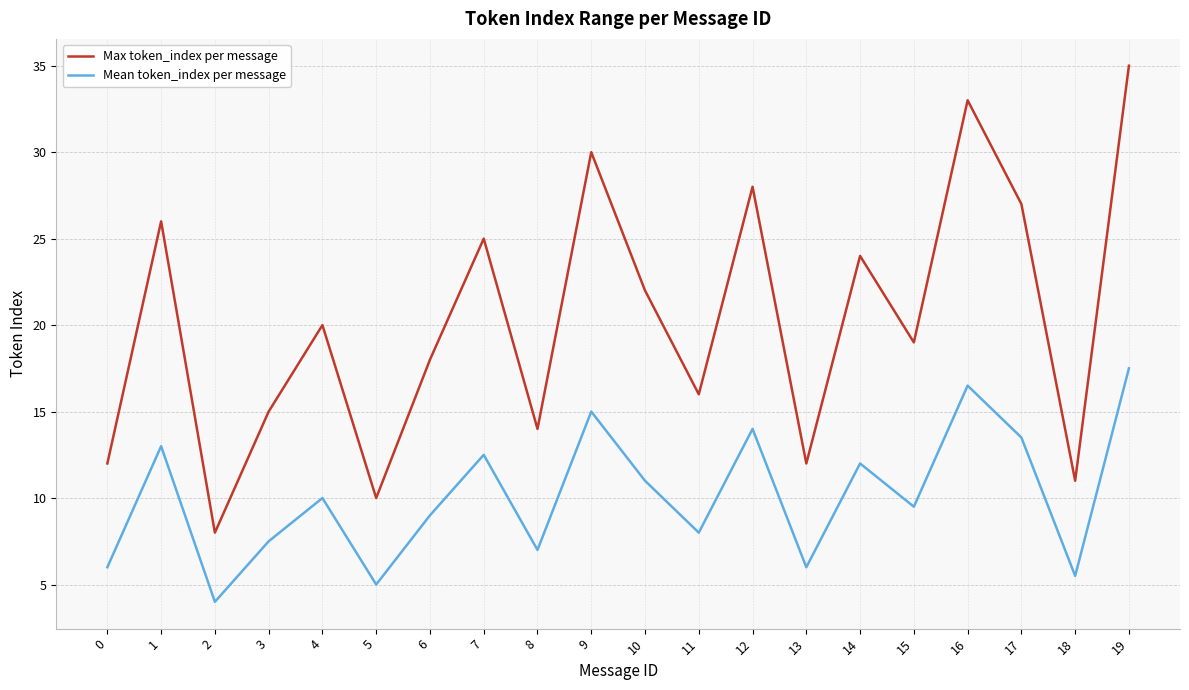

Is the value of Mean token_index per message at 17 greater than the value of Max token_index per message at 2?

Yes